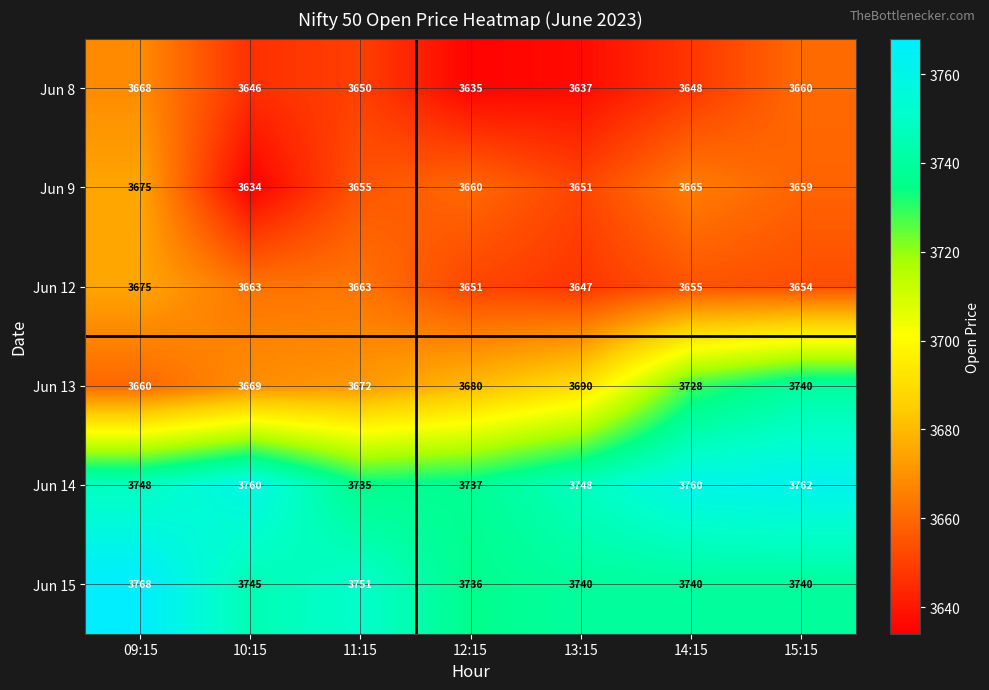

At which category is the sum across all series the highest?

15:15